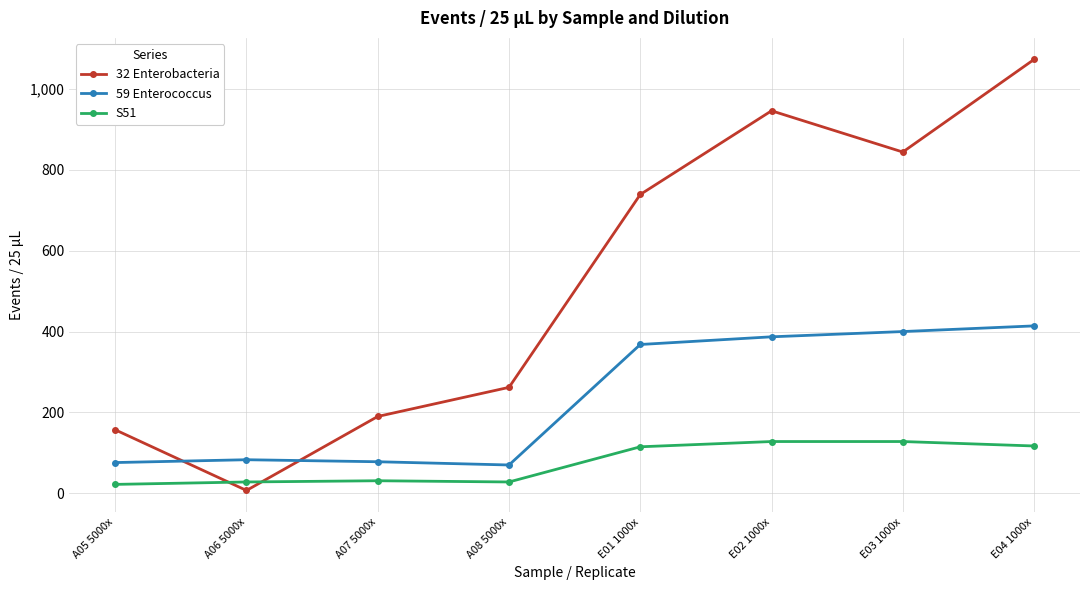

The value of 59 Enterococcus at E02 1000x is 387. True or false?

True